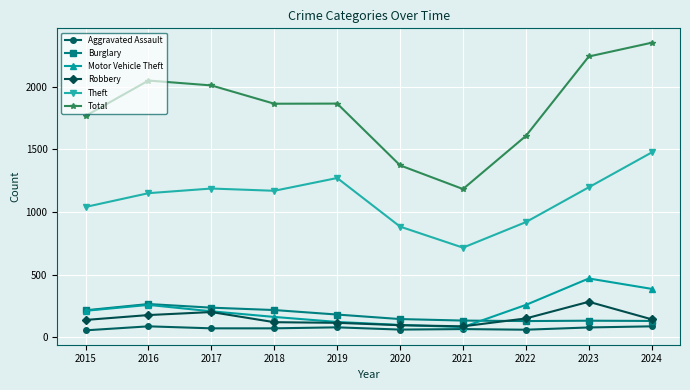

What is the difference between the second highest and minimum values in the Robbery series?

114